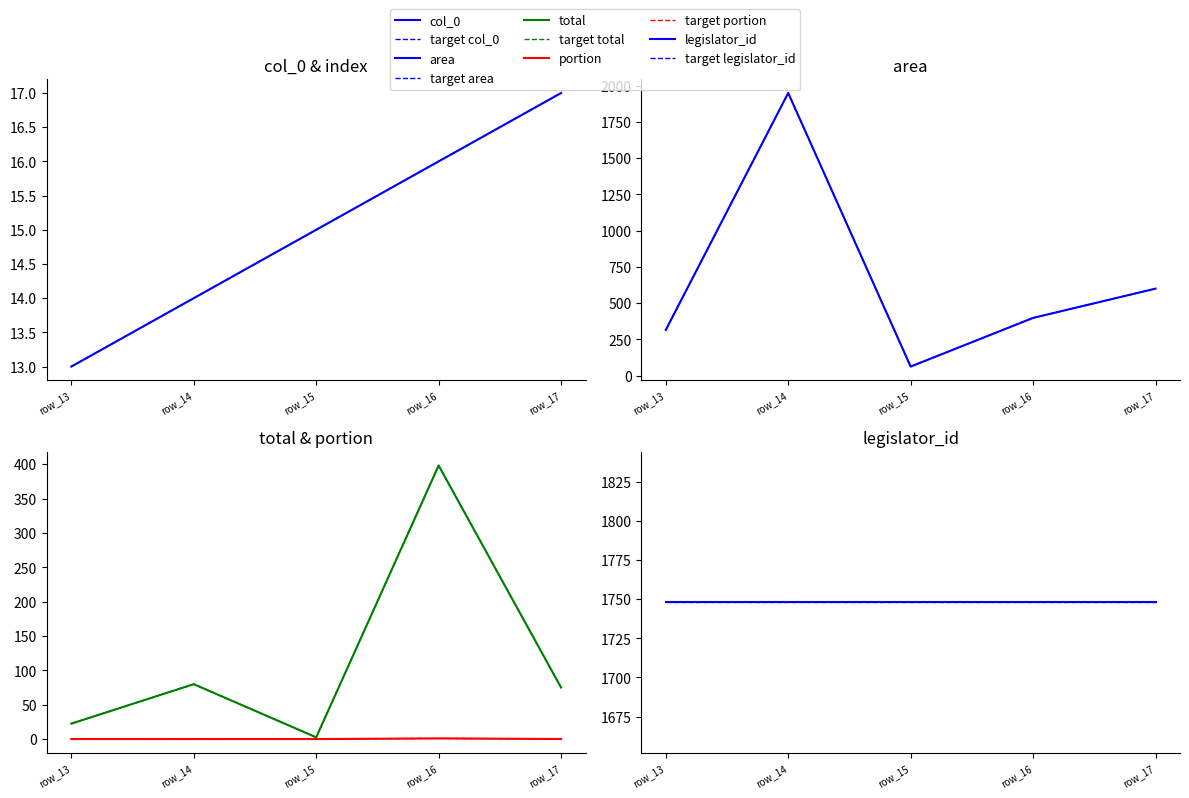

True or false: total has more than 1 points higher than both neighbors.

True